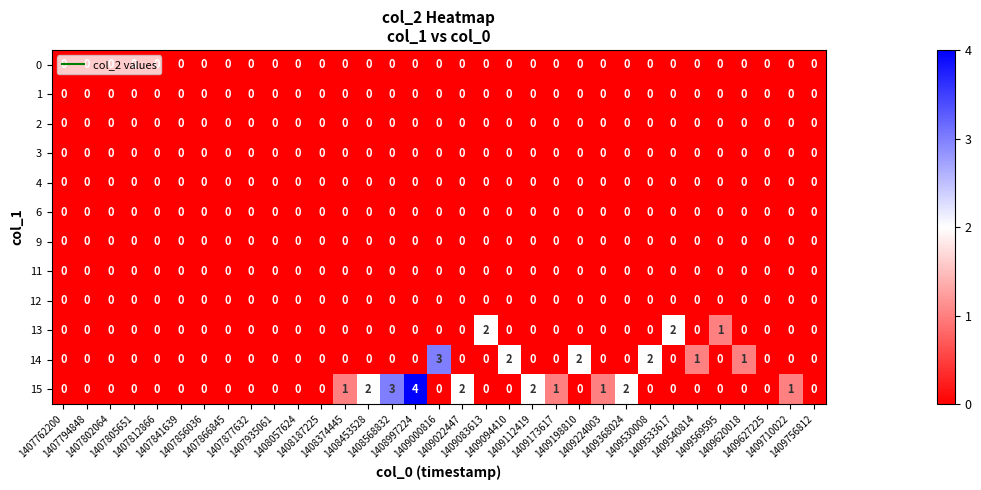

What is the maximum value shown in the chart?

4